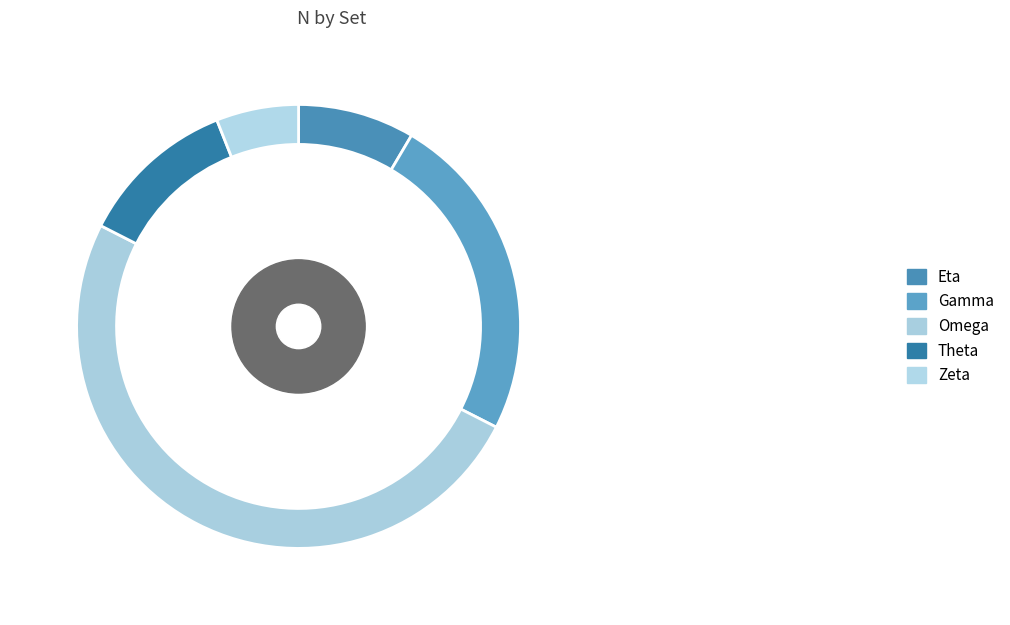

Rank the categories by value from lowest to highest.

Zeta, Eta, Theta, Gamma, Omega